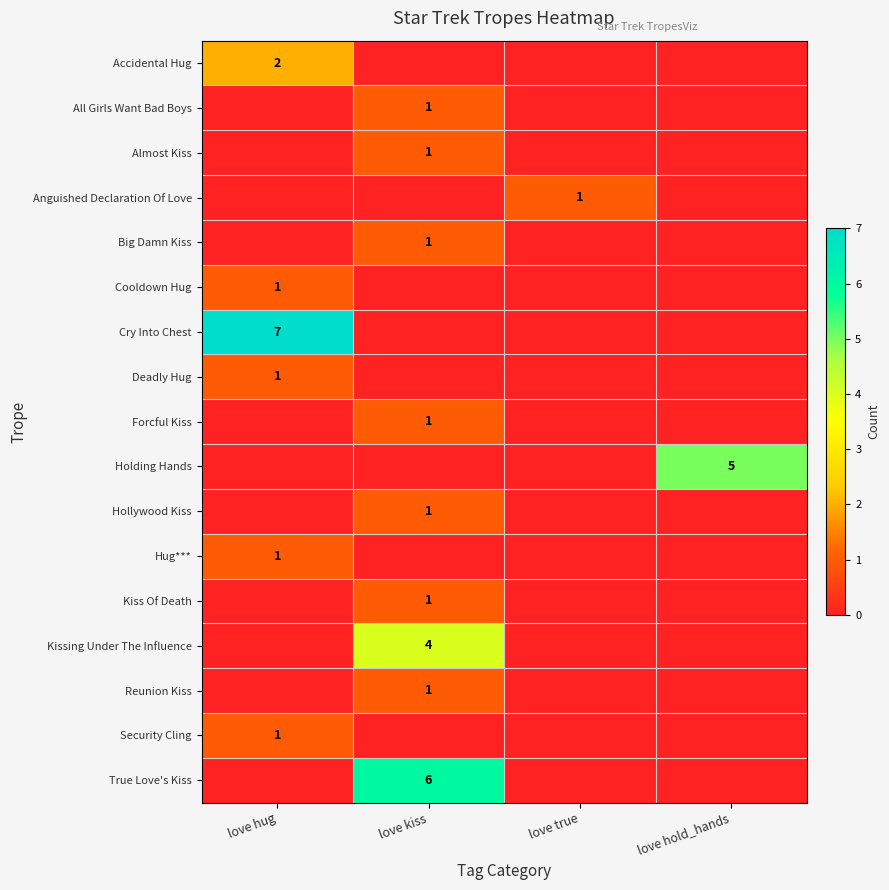

How many categories are shown in the chart?

4